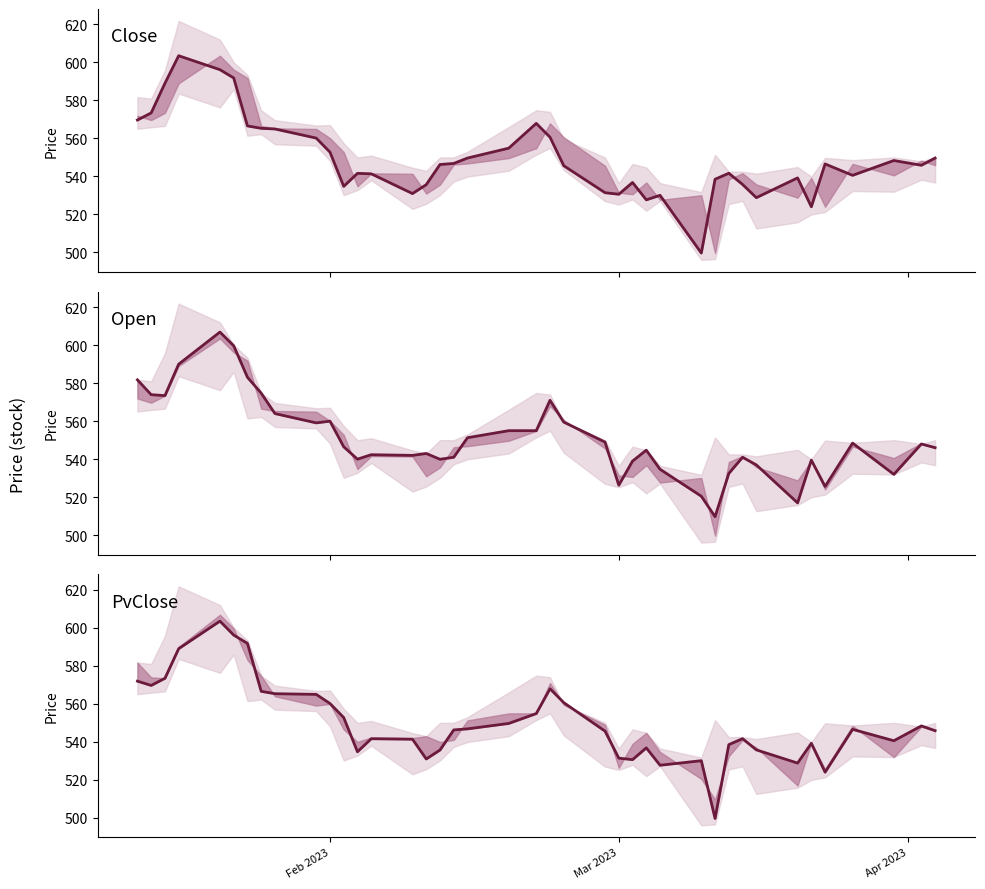

What is the average value of the Close series?

549.7